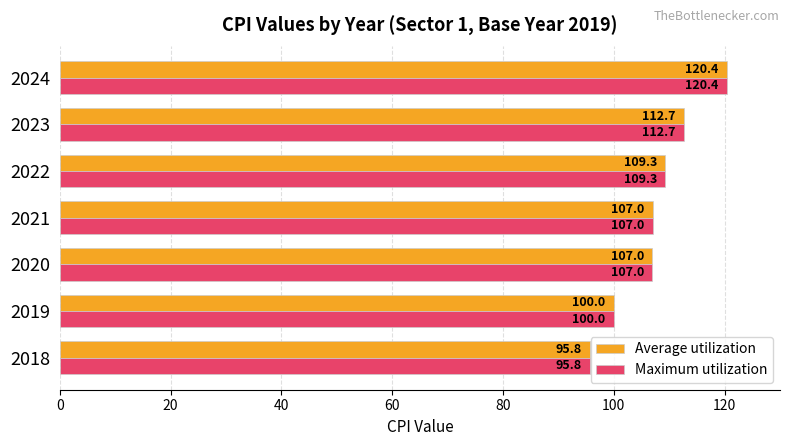

Where is Average utilization nearest to the value 108?

2021